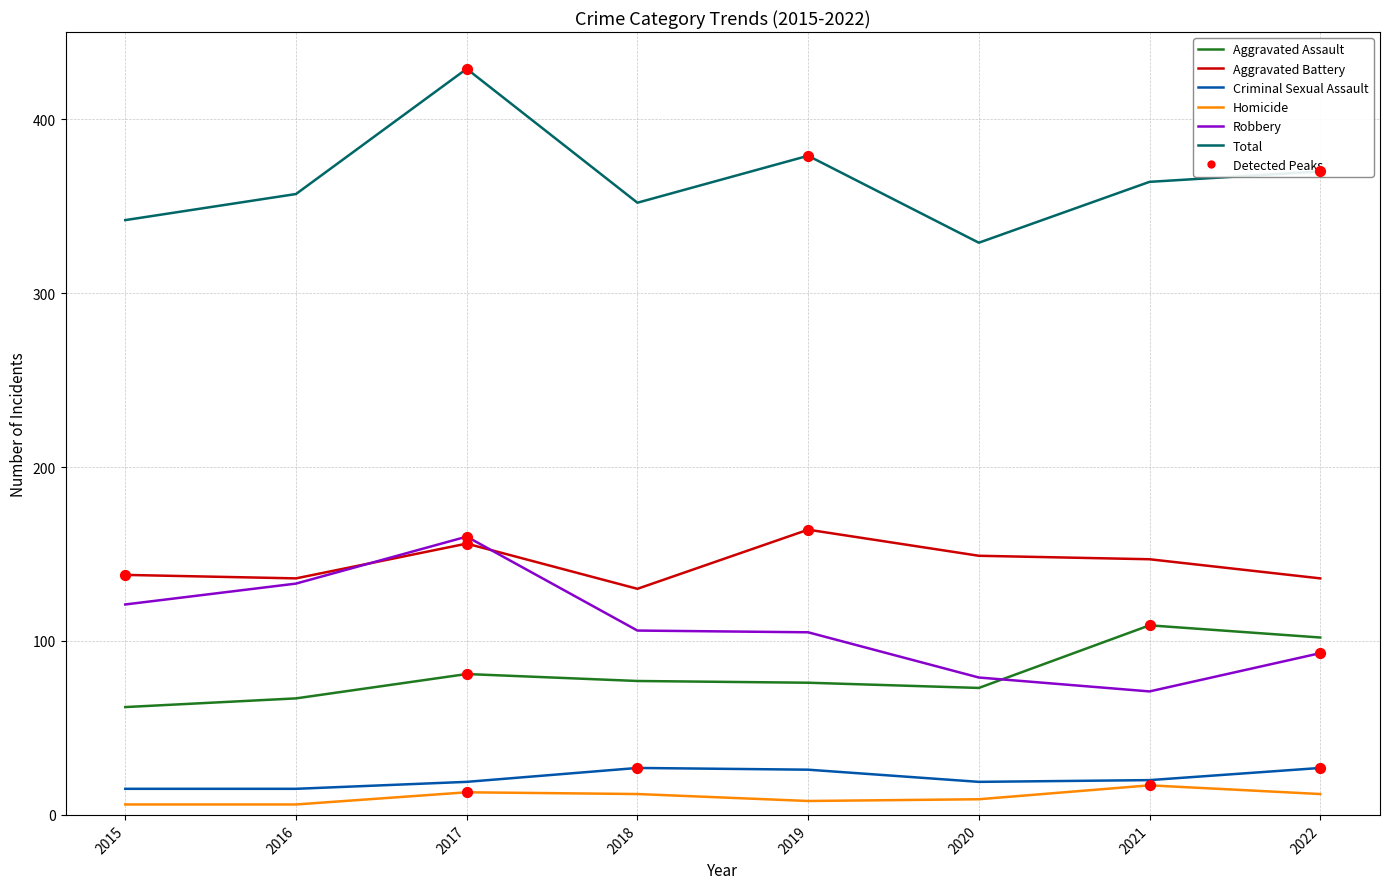

What is the total value across all series at 2017?

858